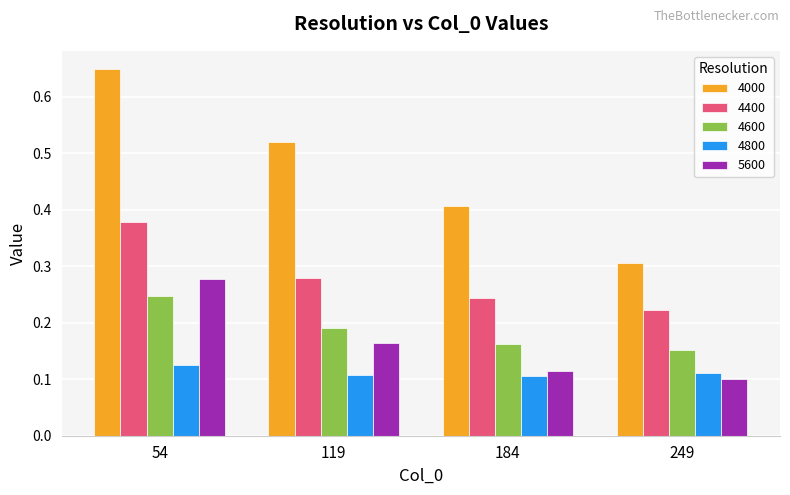

Where is 4000 nearest to the value 0?

249